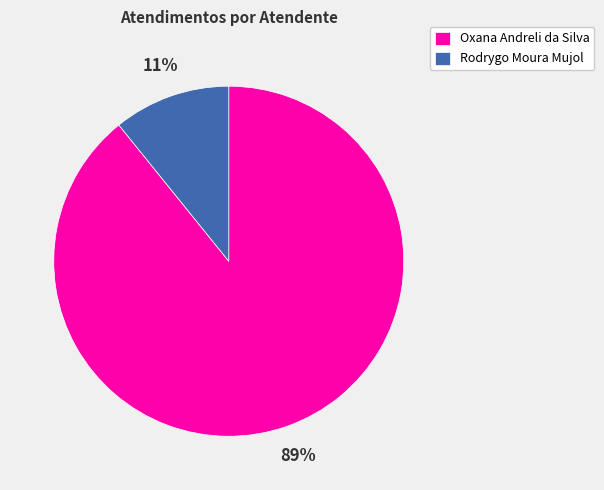

Is there any slice that represents more than half of the pie?

Yes